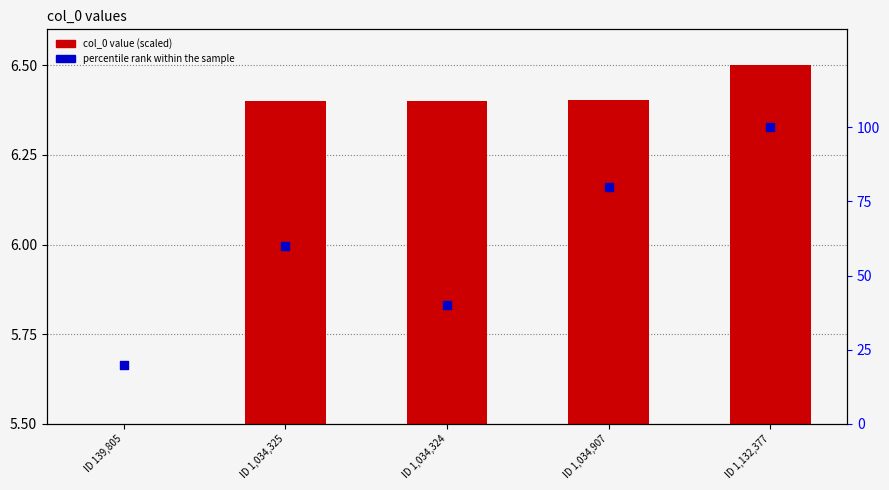

Which series has the largest total across all categories?

percentile rank